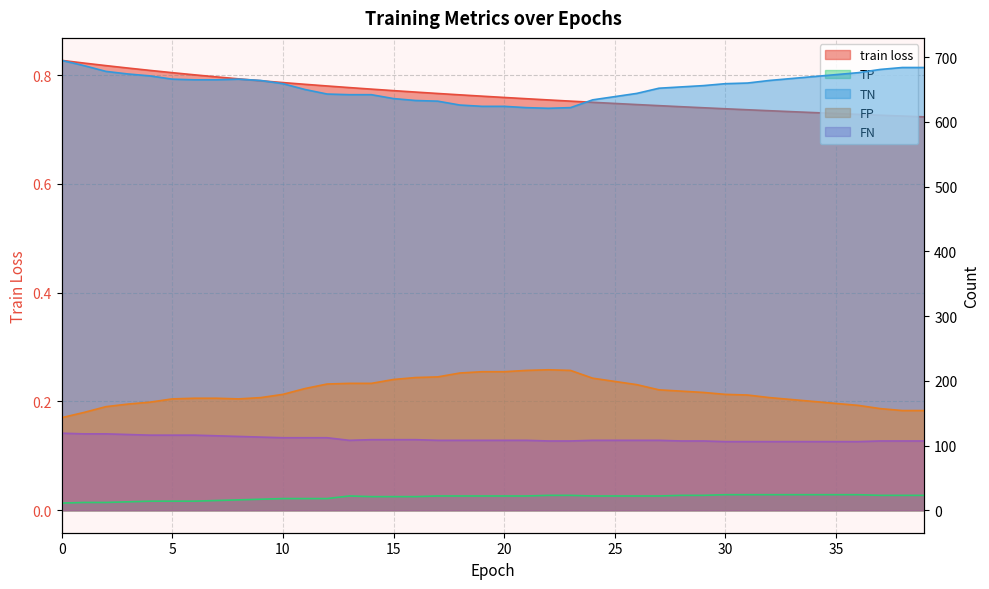

What is the maximum value for train loss?

0.8